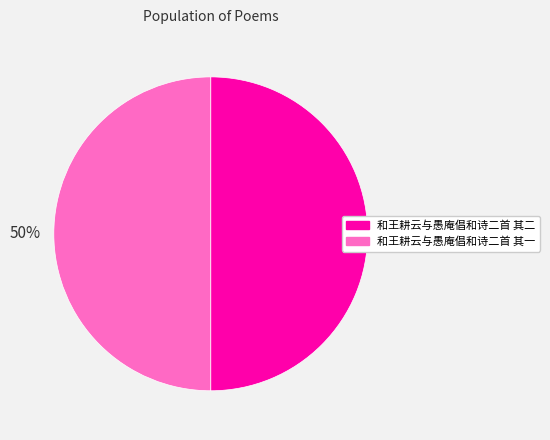

Combined, do 和王耕云与愚庵倡和诗二首 其一 and 和王耕云与愚庵倡和诗二首 其二 account for over 50%?

Yes